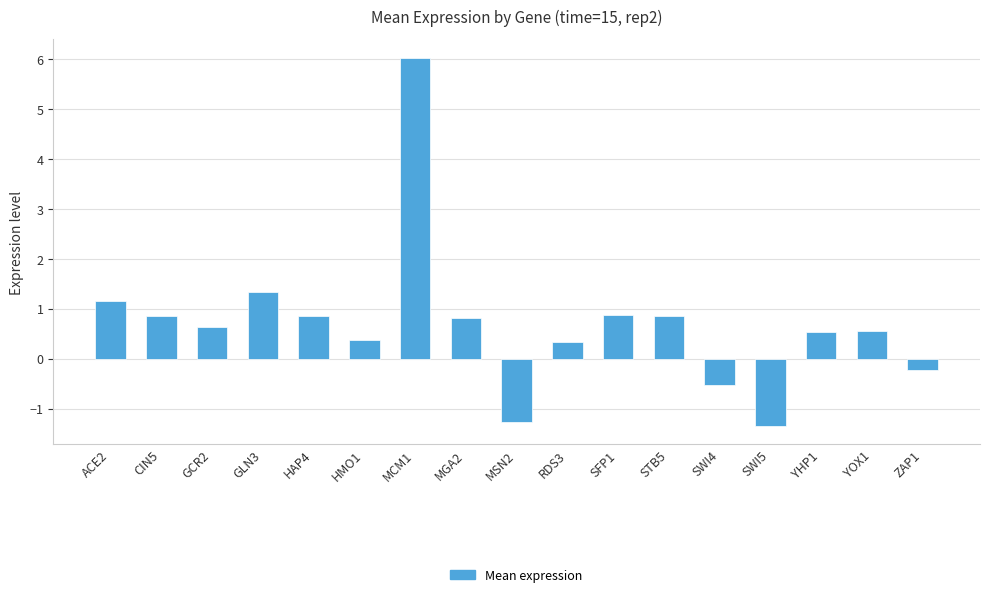

Is it true that the value at CIN5 is 0.9?

True